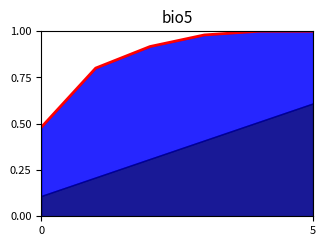

True or false: the data shows 1.0 at 5.

True